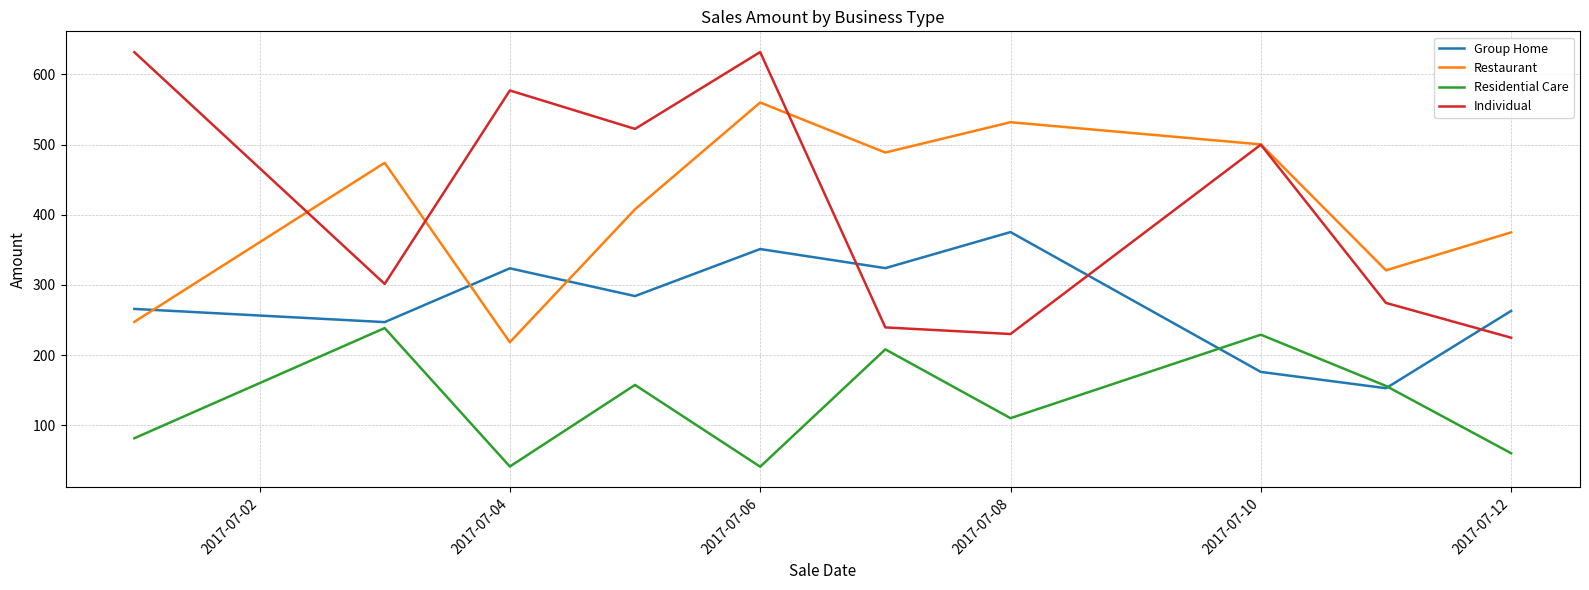

How many intersections are there between Individual and Group Home?

3